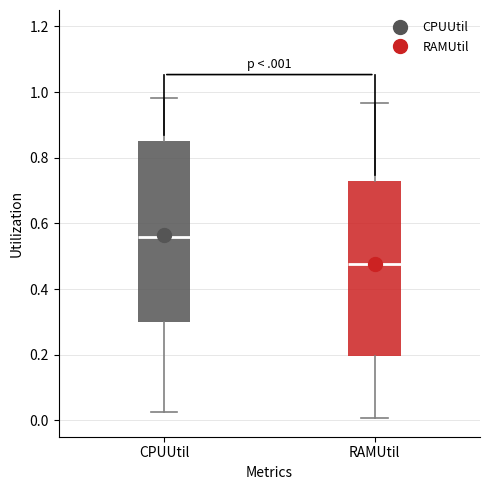

Reading left to right, read every box against the y-axis: the position of its median line, the range the box covers, and the ends of its whiskers. The values are not printed on the chart, so give them approximately, as read against the axis.

CPUUtil: median 0.56, box 0.30 to 0.84, whiskers 0.02 to 0.98
RAMUtil: median 0.48, box 0.20 to 0.72, whiskers 0.00 to 0.96